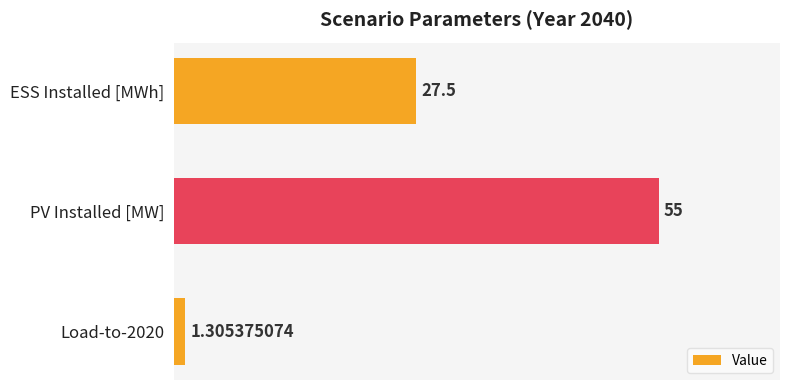

At which category does the chart reach its peak across all series?

PV Installed [MW]